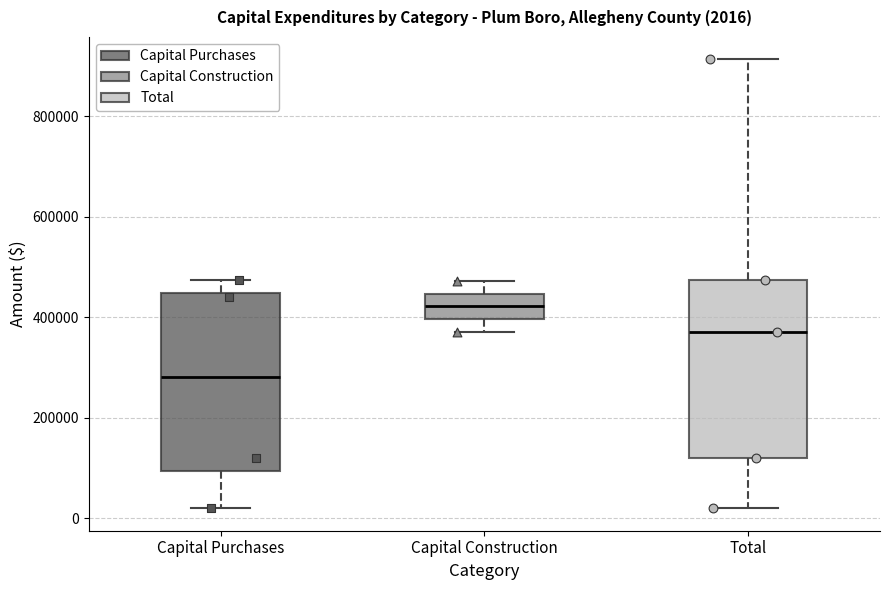

Which box has the lowest median line?

Capital Purchases